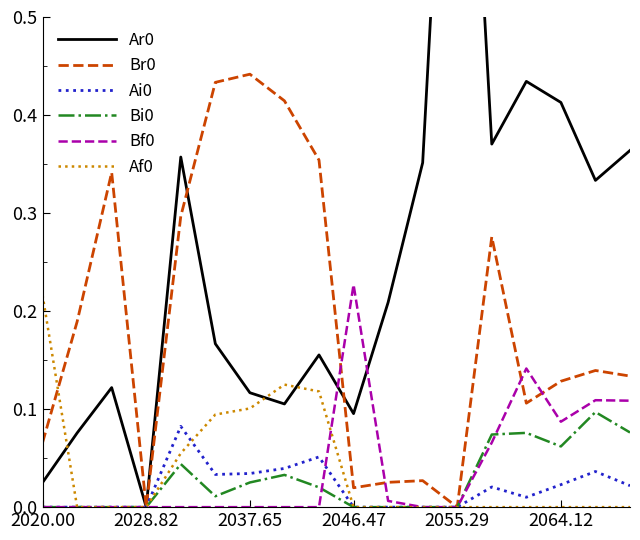

What is the spread (max minus min) of values at 2037.65?

0.4